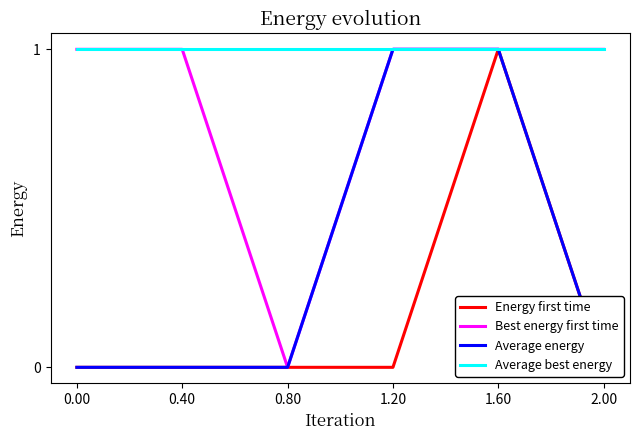

List the labels in order of Best energy first time value, largest first.

0.00, 0.40, 1.20, 1.60, 2.00, 0.80